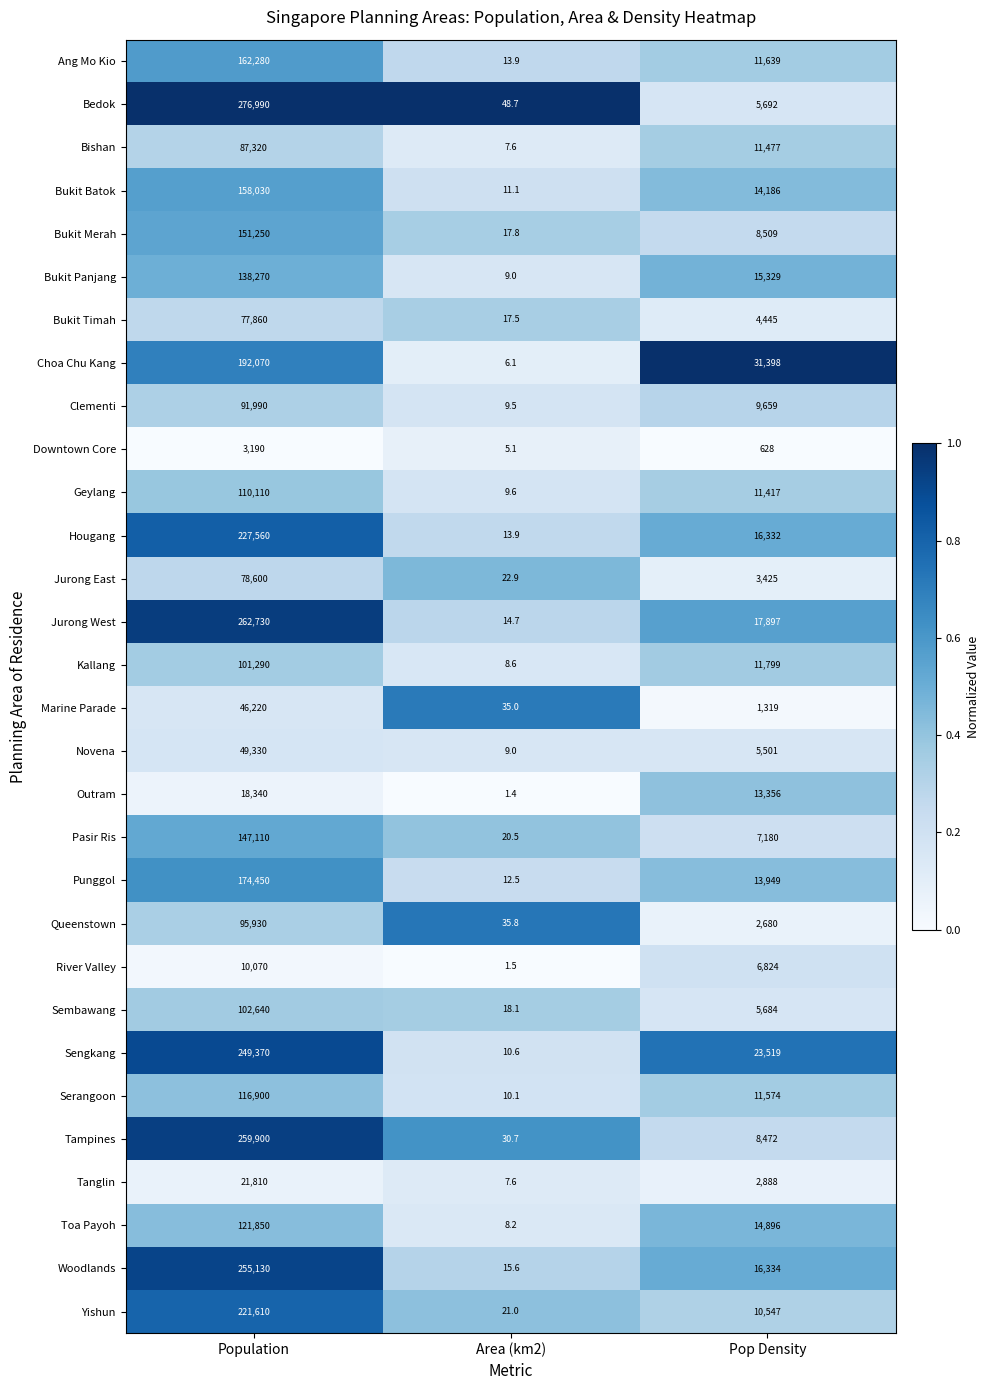

Where does the Hougang series first go above 16332?

Population